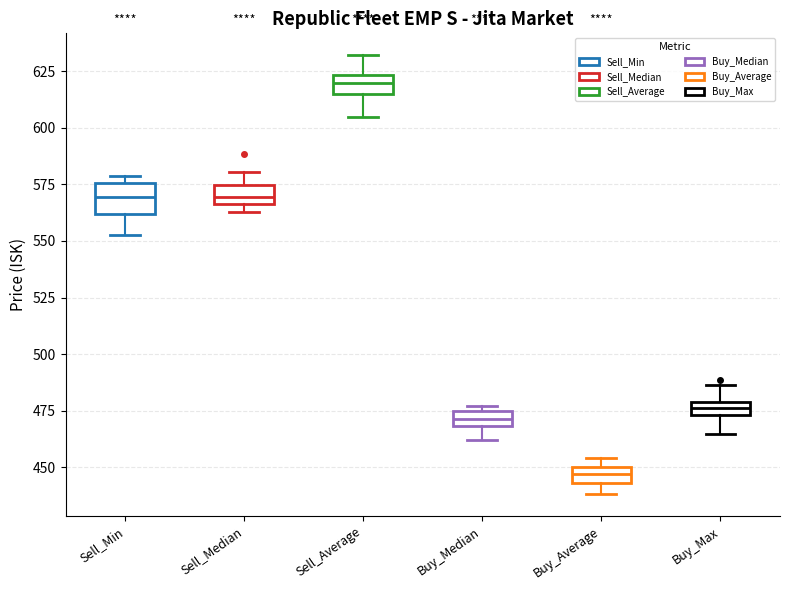

Which box is the tallest, from its lower edge to its upper edge?

Sell_Min